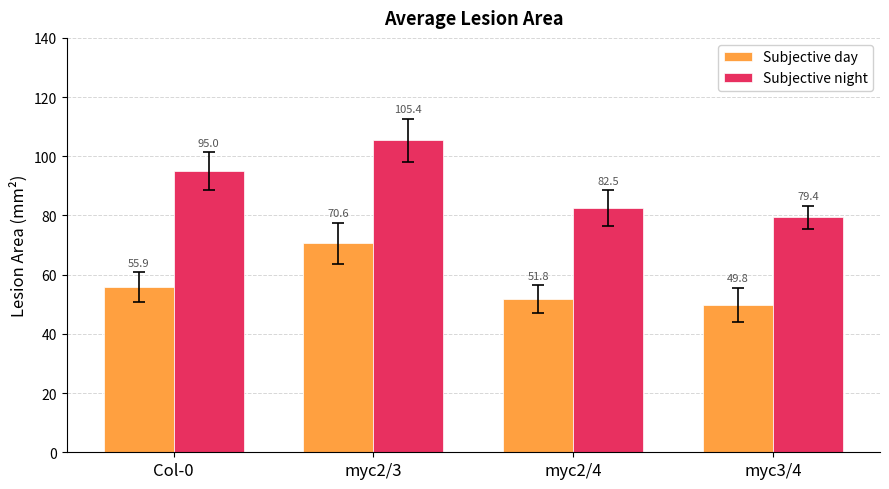

What is the average value of the Subjective night series?

90.6